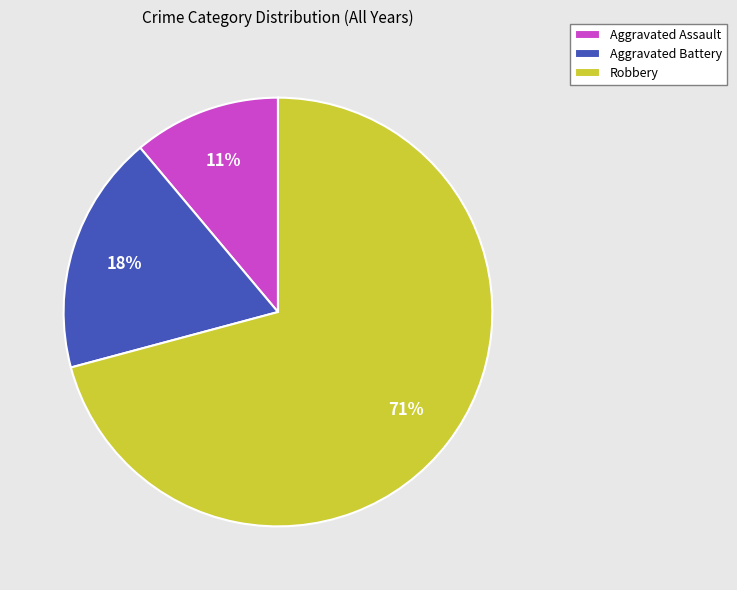

Do Aggravated Assault and Aggravated Battery together represent more than half of the pie?

No